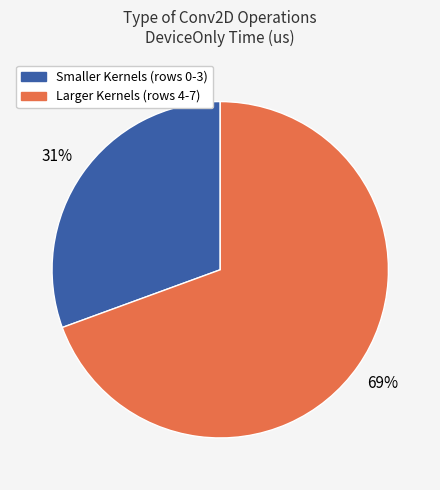

How many slices are in this pie chart?

2